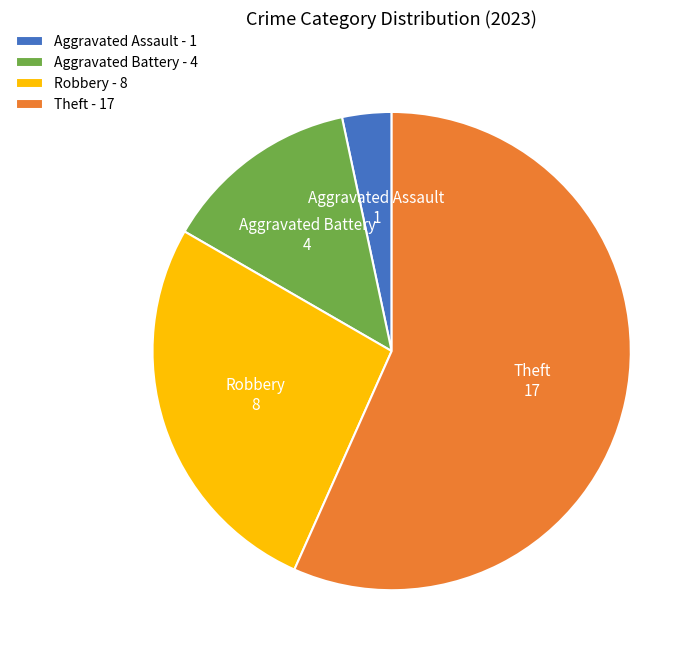

Count the number of slices in the pie.

4